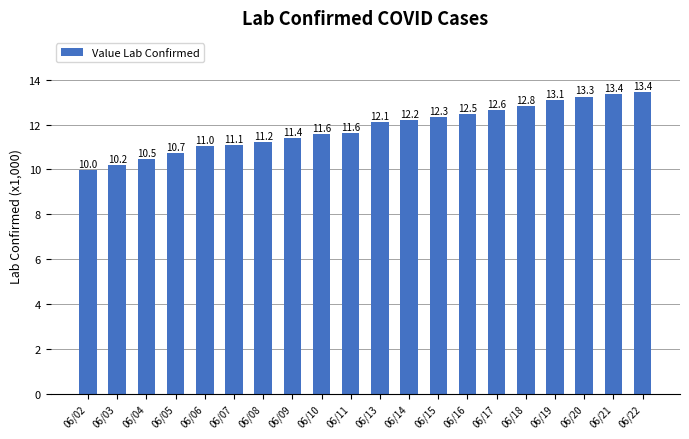

What is the difference between the values at 06/07 and 06/20?

2.2